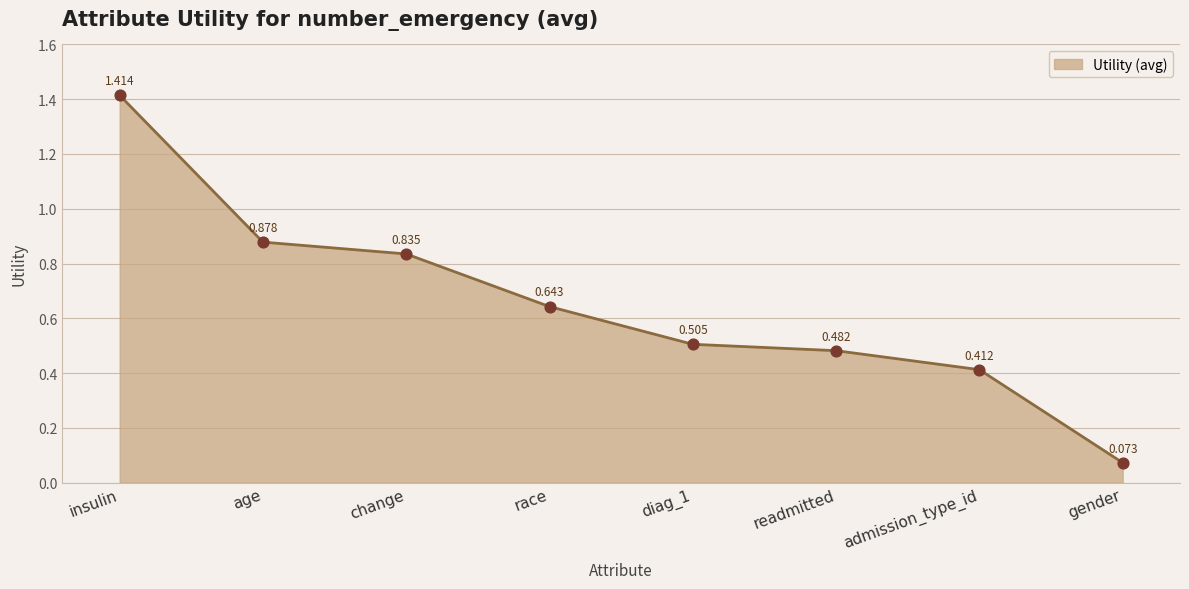

What is the change in value from insulin to diag_1?

-0.9